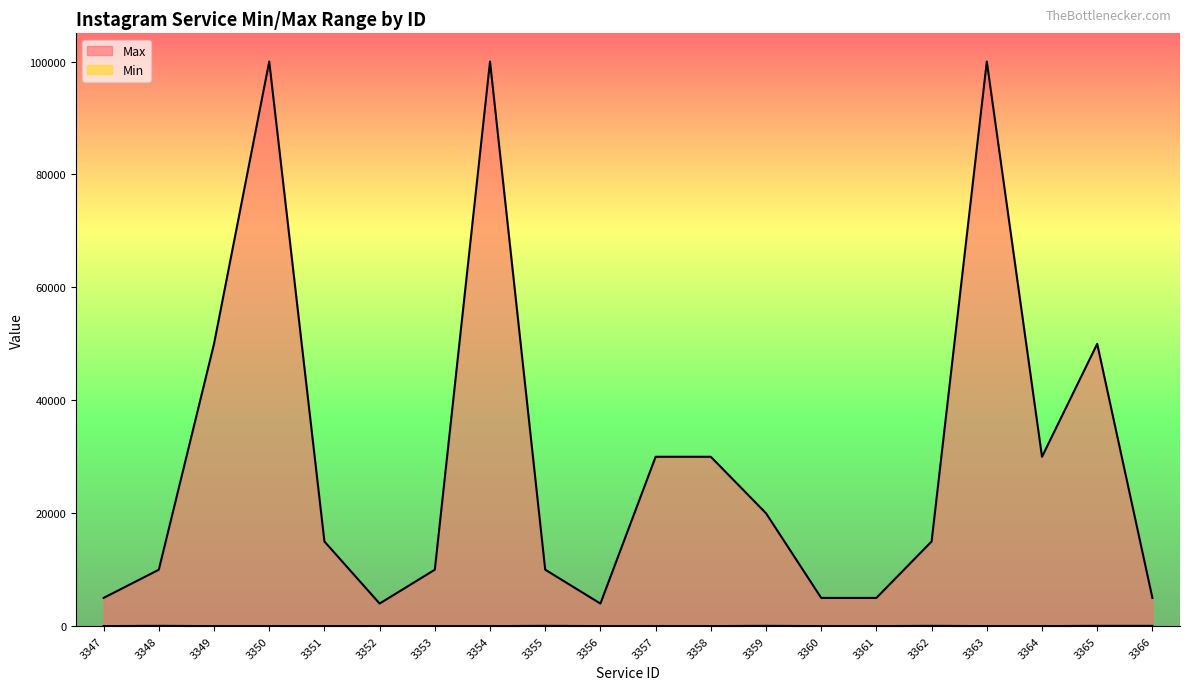

At which label is Min closest to 30?

3351